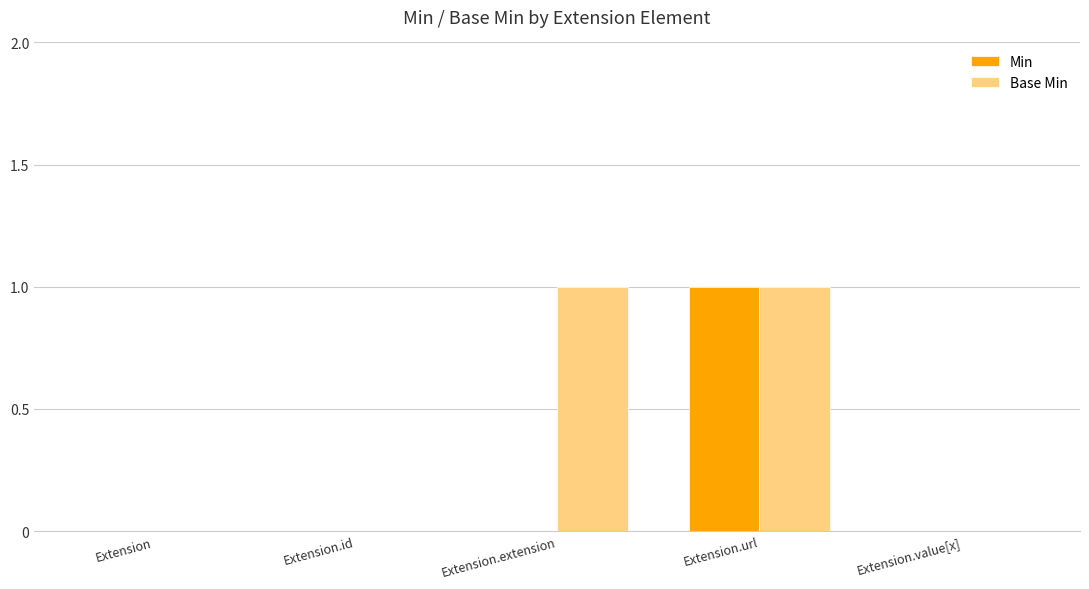

What is the difference between the Min values at Extension.url and Extension?

1